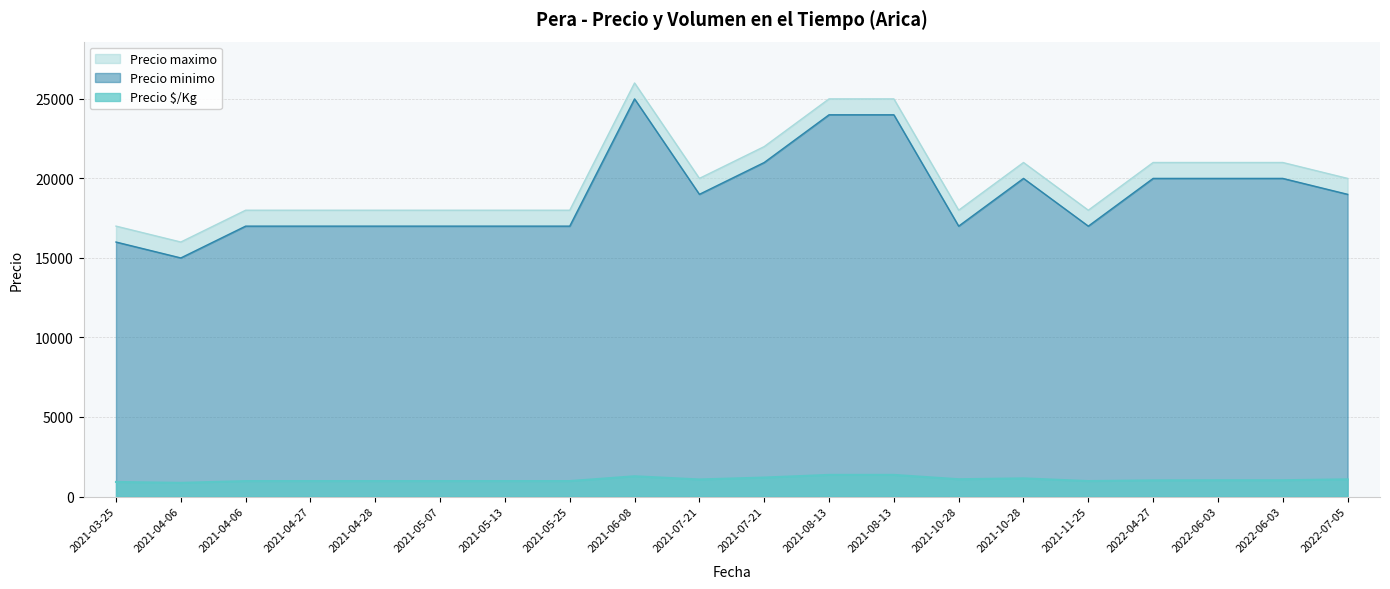

At which label is Precio maximo closest to 20500?

2021-07-21